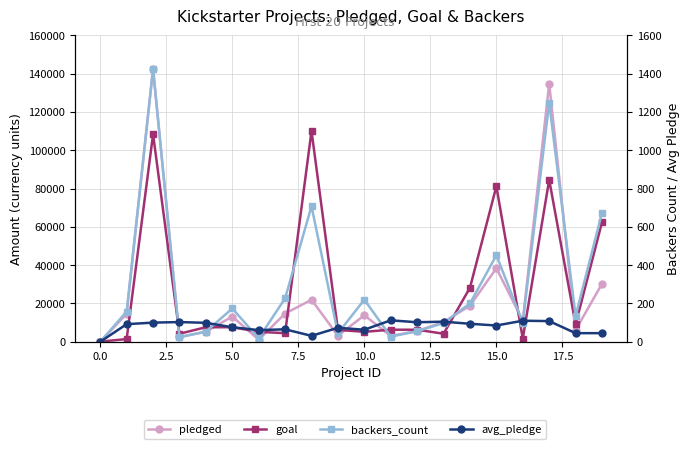

What are all the series names shown in the legend?

pledged, goal, backers_count, avg_pledge